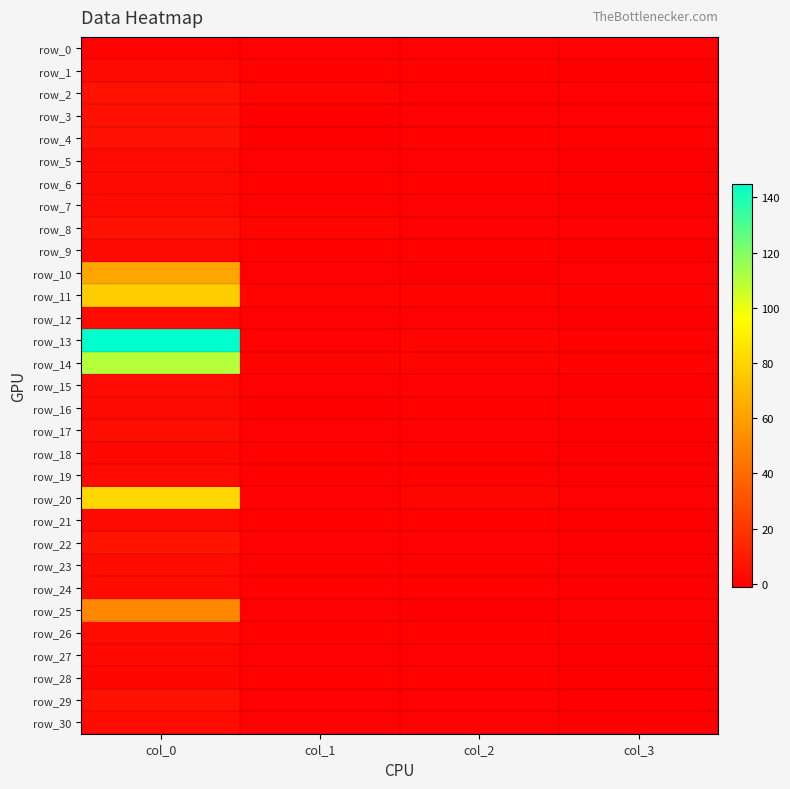

Which series has the largest total across all categories?

row_13